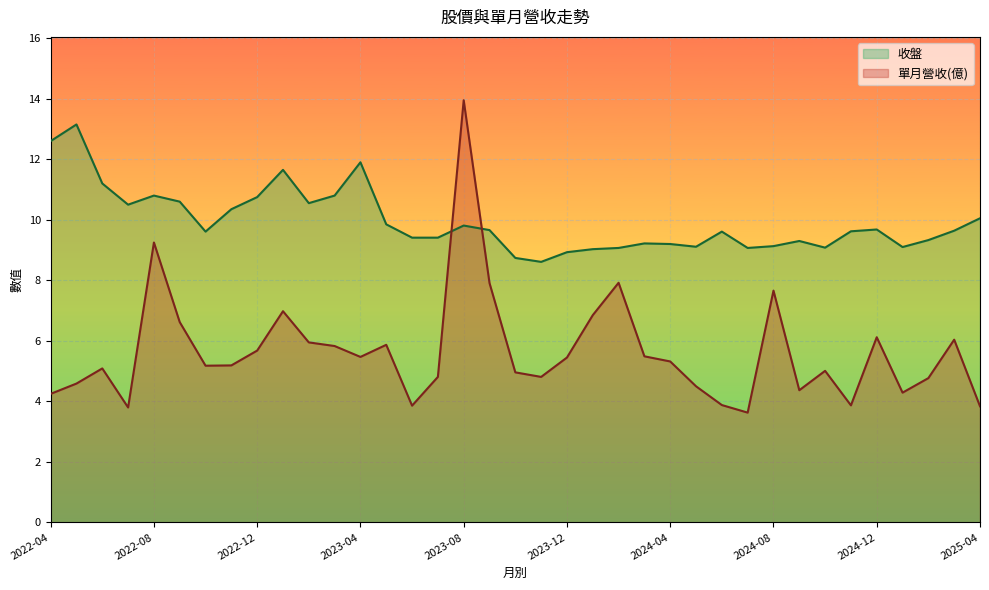

List the labels in order of 單月營收 value, smallest first.

2024-07, 2022-07, 2025-04, 2023-06, 2024-11, 2024-06, 2022-04, 2025-01, 2024-09, 2024-05, 2022-05, 2025-02, 2023-07, 2023-11, 2023-10, 2024-10, 2022-06, 2022-10, 2022-11, 2024-04, 2023-12, 2023-04, 2024-03, 2022-12, 2023-03, 2023-05, 2023-02, 2025-03, 2024-12, 2022-09, 2024-01, 2023-01, 2024-08, 2023-09, 2024-02, 2022-08, 2023-08